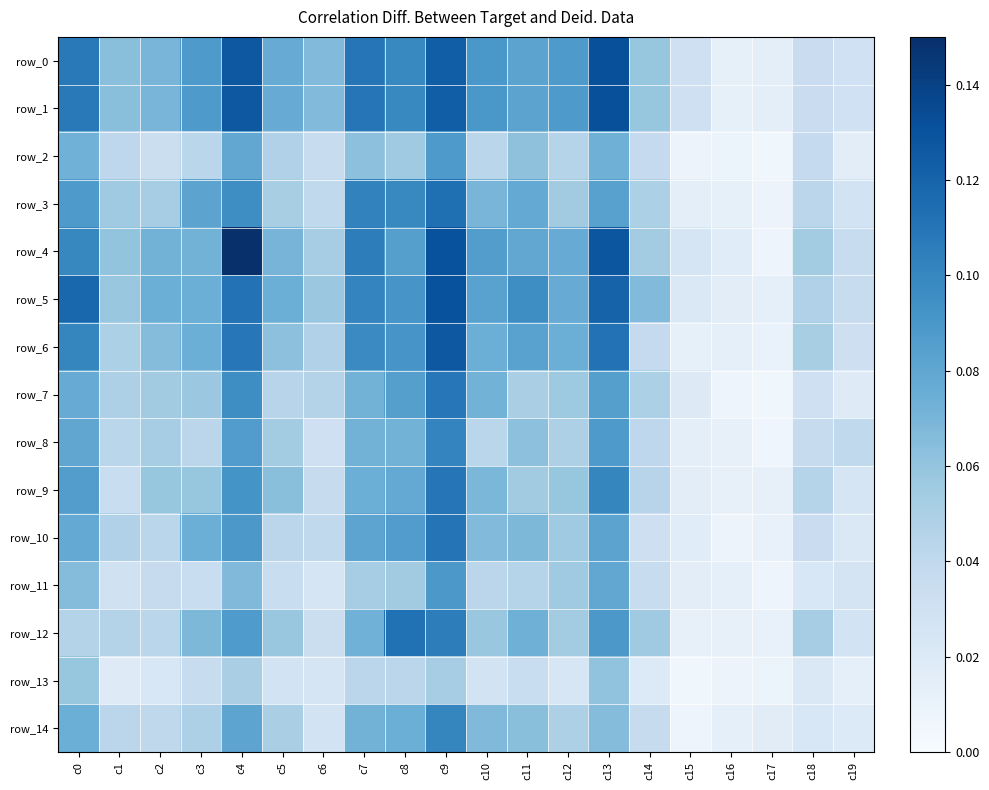

At which category is the sum across all series the highest?

c9